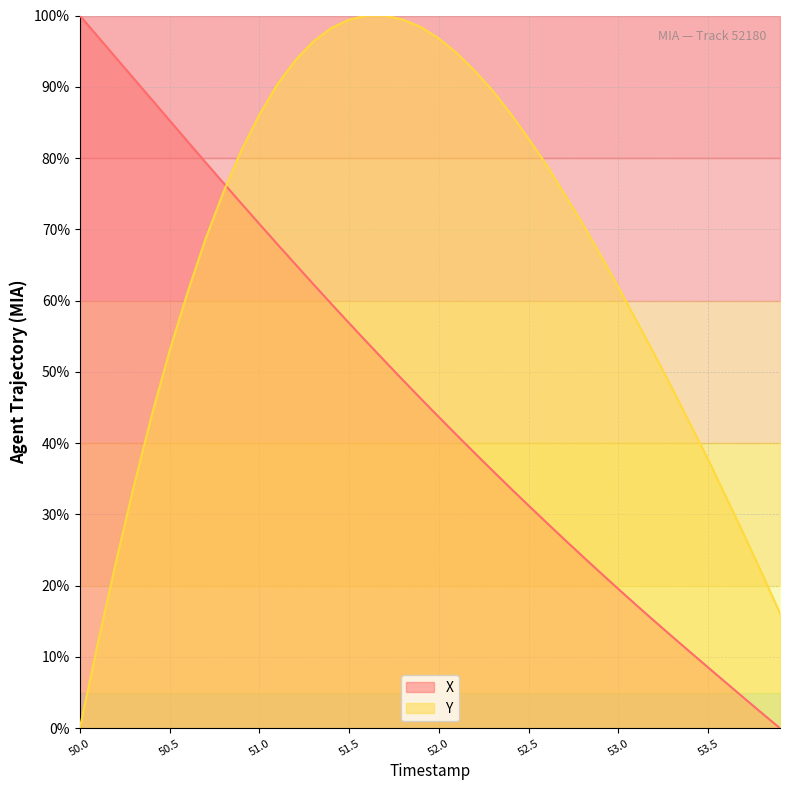

True or false: Y and X intersect in this chart.

True